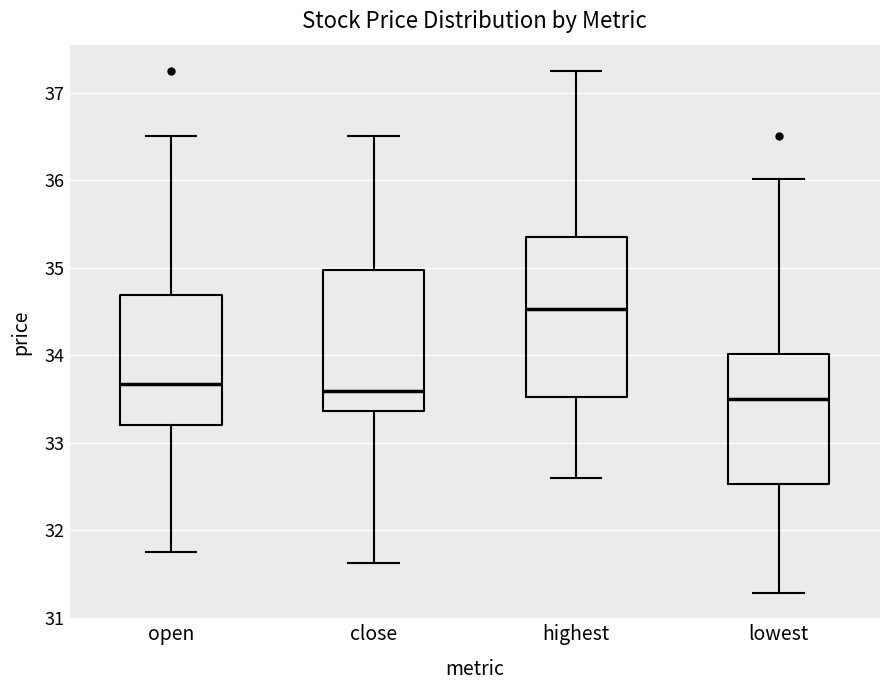

Reading left to right, transcribe this box plot: for each box, give where its median line is, the range the box spans, and where its two whiskers end, as read against the y-axis. The values are not printed on the chart, so give them approximately, as read against the axis.

open: median 33.7, box 33.2 to 34.7, whiskers 31.8 to 36.5
close: median 33.6, box 33.4 to 35.0, whiskers 31.6 to 36.5
highest: median 34.5, box 33.5 to 35.4, whiskers 32.6 to 37.3
lowest: median 33.5, box 32.5 to 34.0, whiskers 31.3 to 36.0